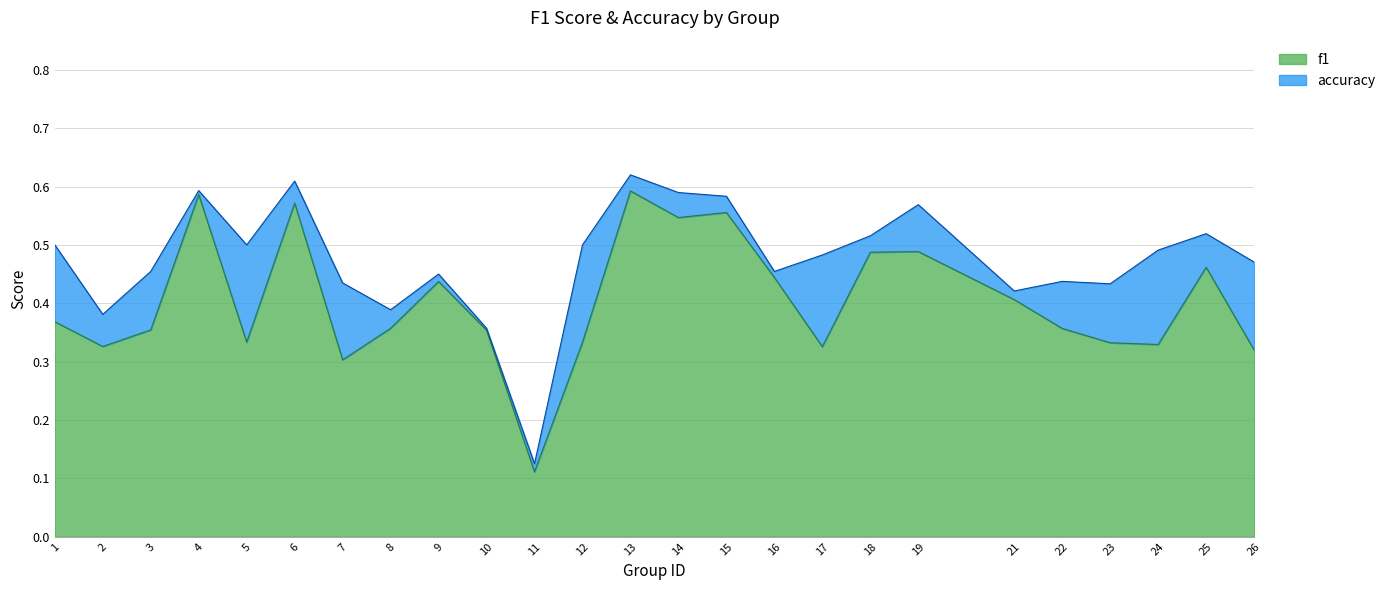

Count the accuracy values in the range 0 to 1.

25